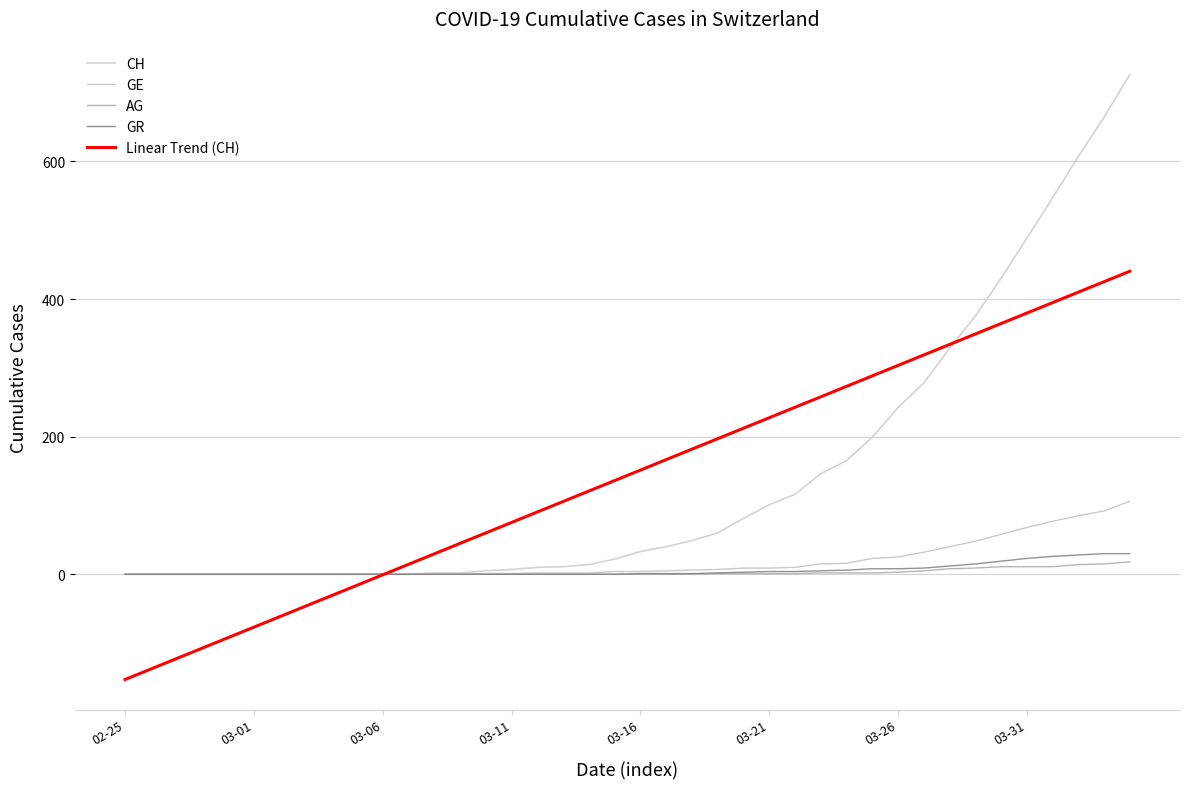

Which series has the largest range (max minus min)?

CH